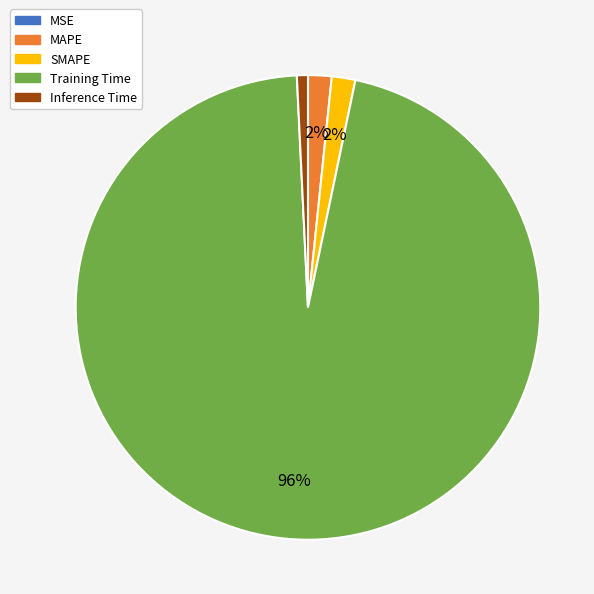

What is the largest slice in the pie chart?

Training Time